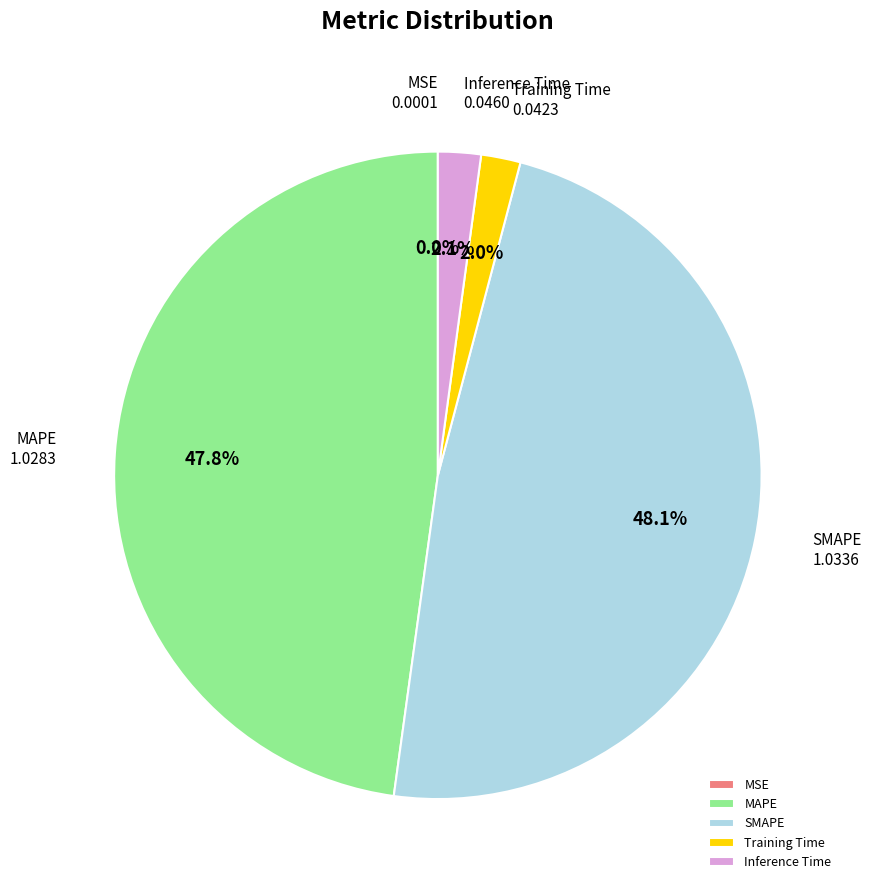

Is the sum of Training Time and Inference Time greater than half?

No